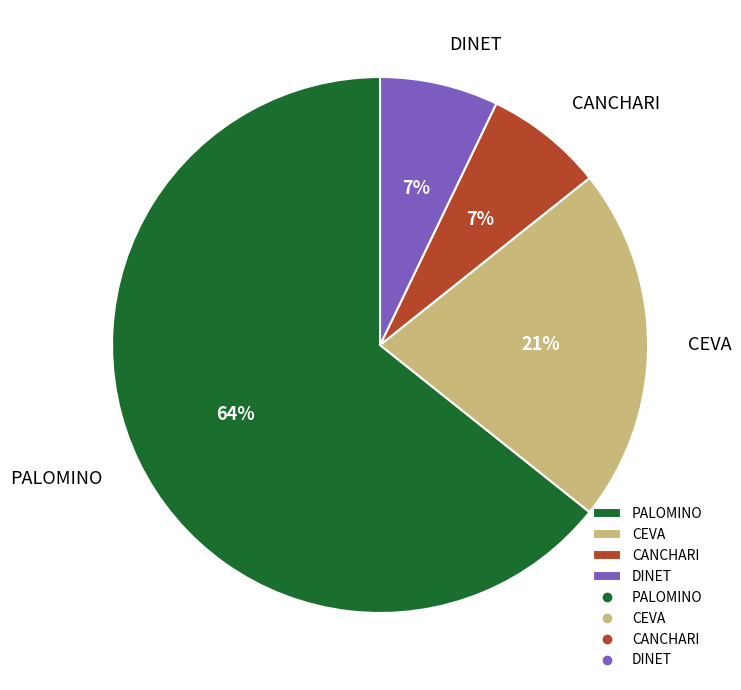

What percentage is the CANCHARI slice, to the nearest percent?

7%